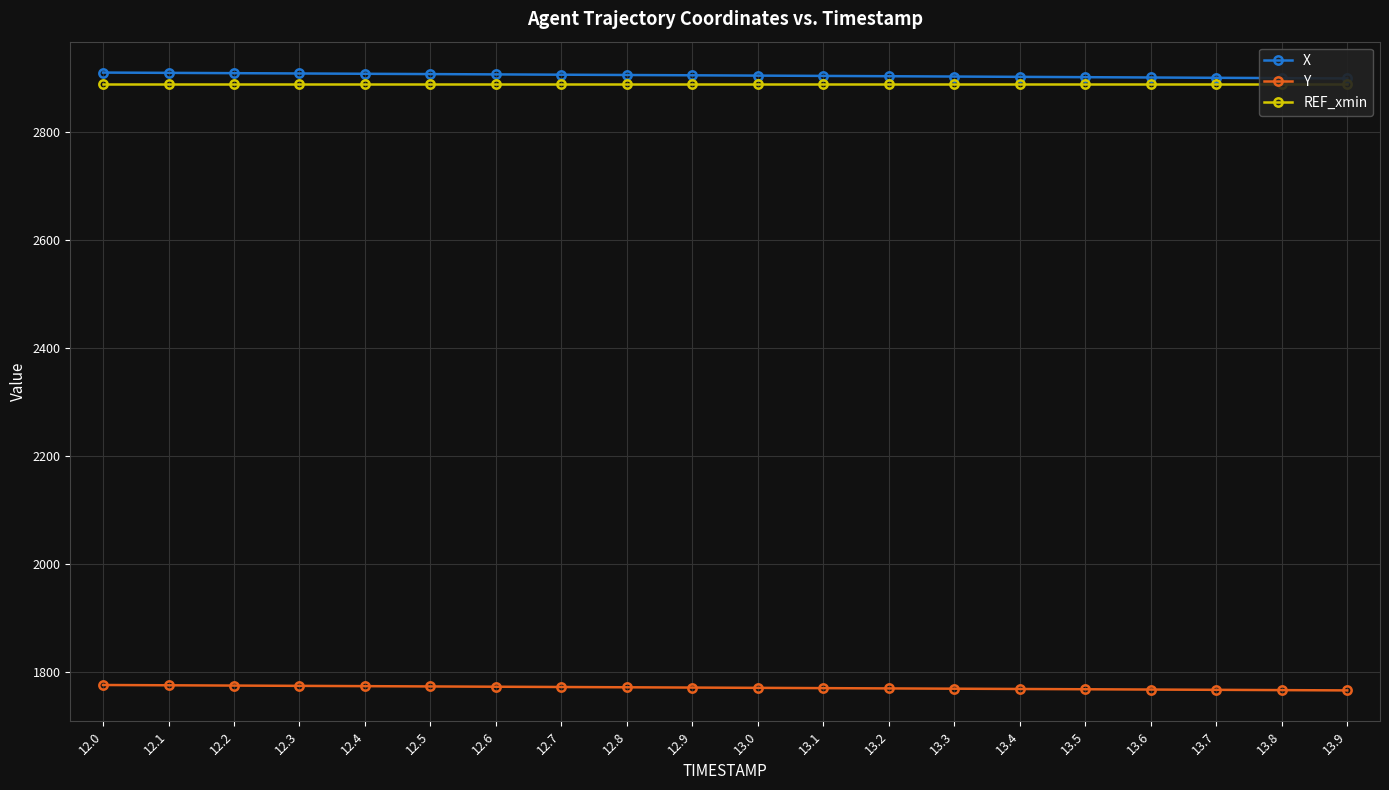

What is the highest value of the X series?

2909.9